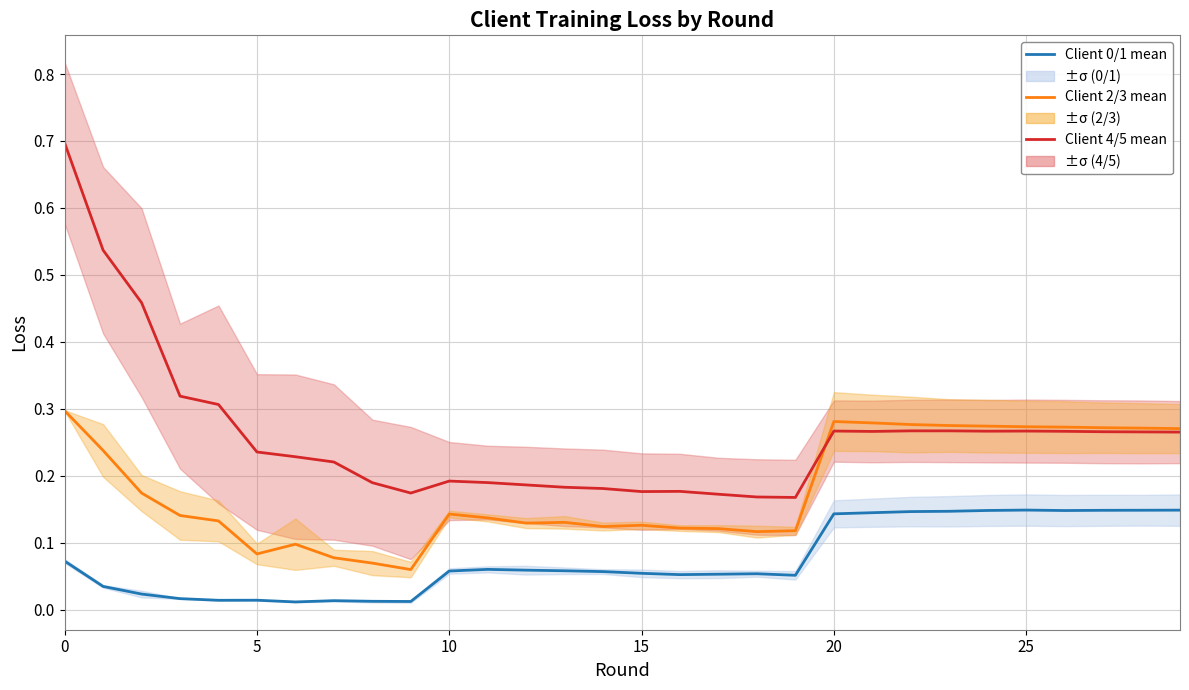

What is the highest value of the Client 4/5 mean series?

0.7